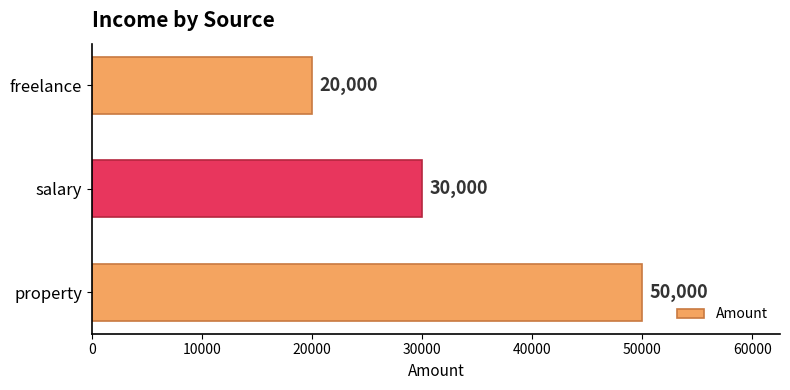

Does the chart contain any negative values?

No